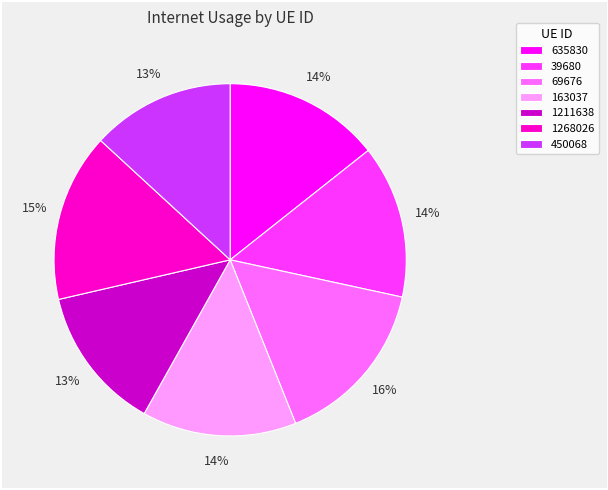

To the nearest percent, what percentage of the pie is 450068?

13%